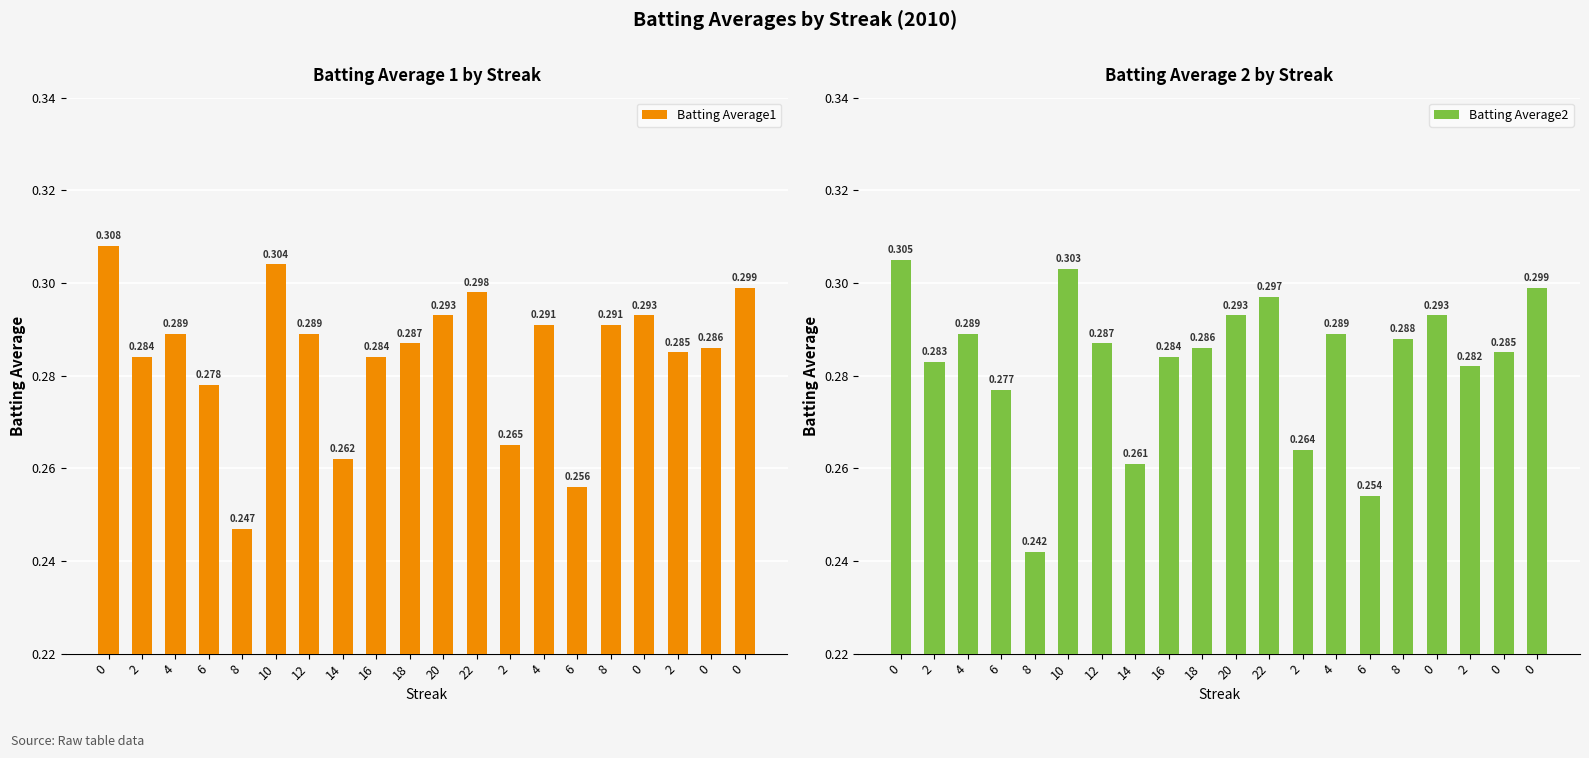

The value of Batting Average1 at 4 is 0.1. True or false?

False